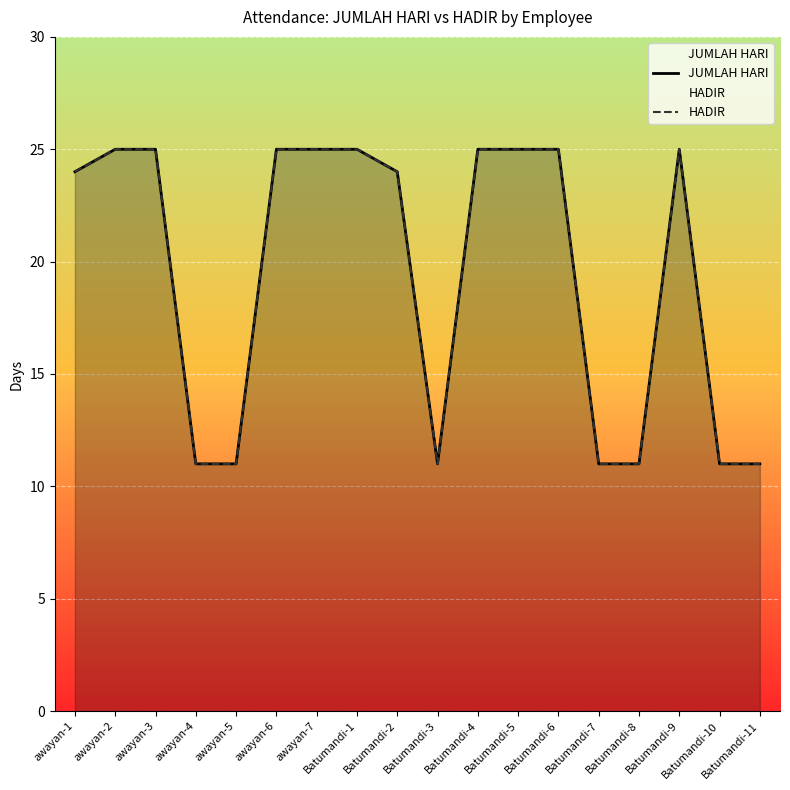

What is the sum of all HADIR values?

350